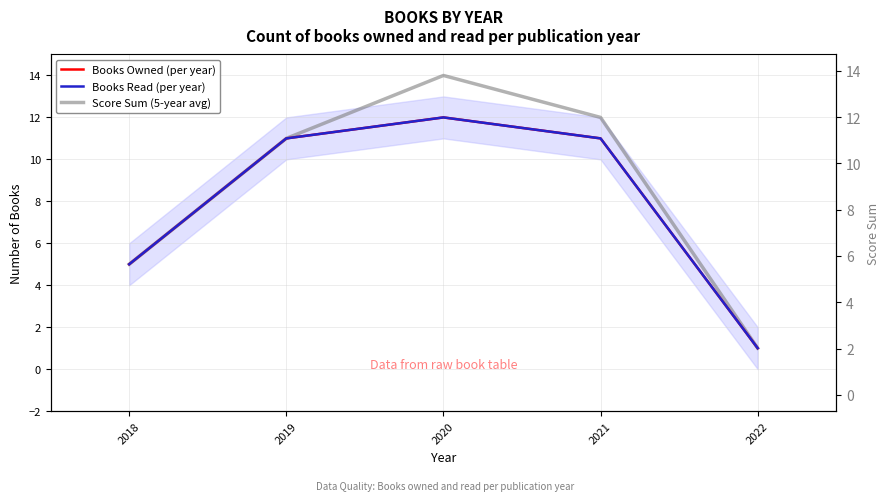

How many values in the Score Sum (5-year avg) series are below 11?

2